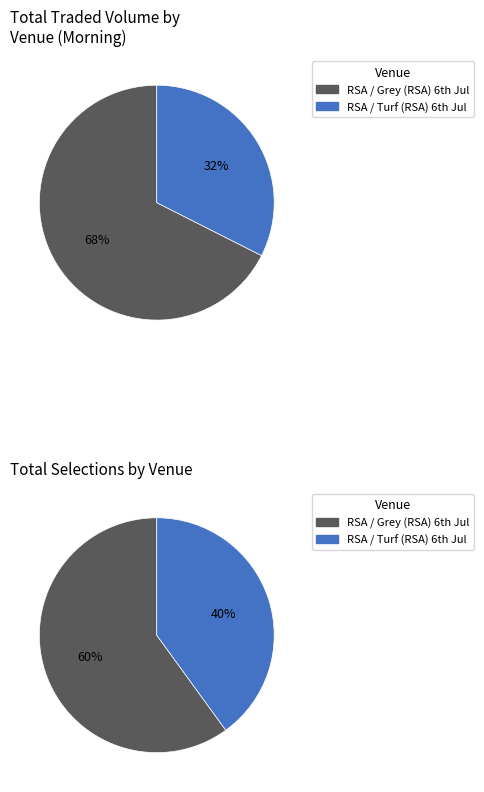

Rank the categories by value from lowest to highest.

RSA / Turf (RSA) 6th Jul, RSA / Grey (RSA) 6th Jul